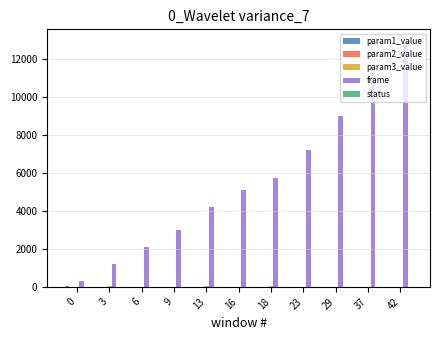

What is the total value across all series at 37?

11403.7